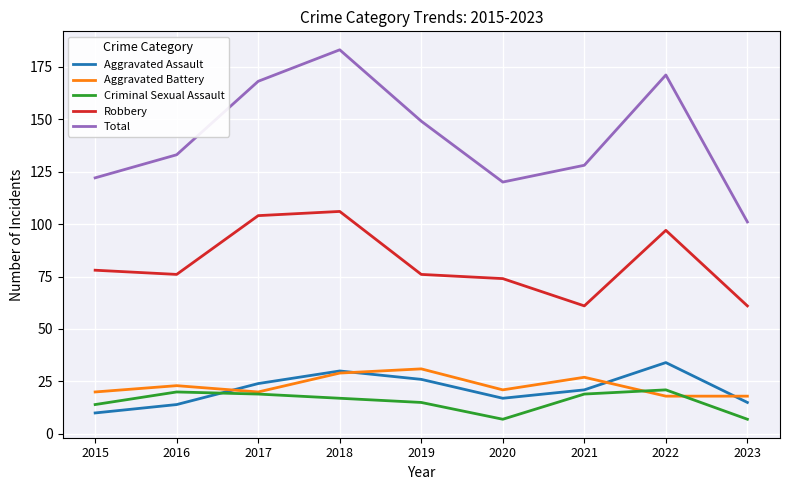

True or false: Total and Robbery cross at least once.

False